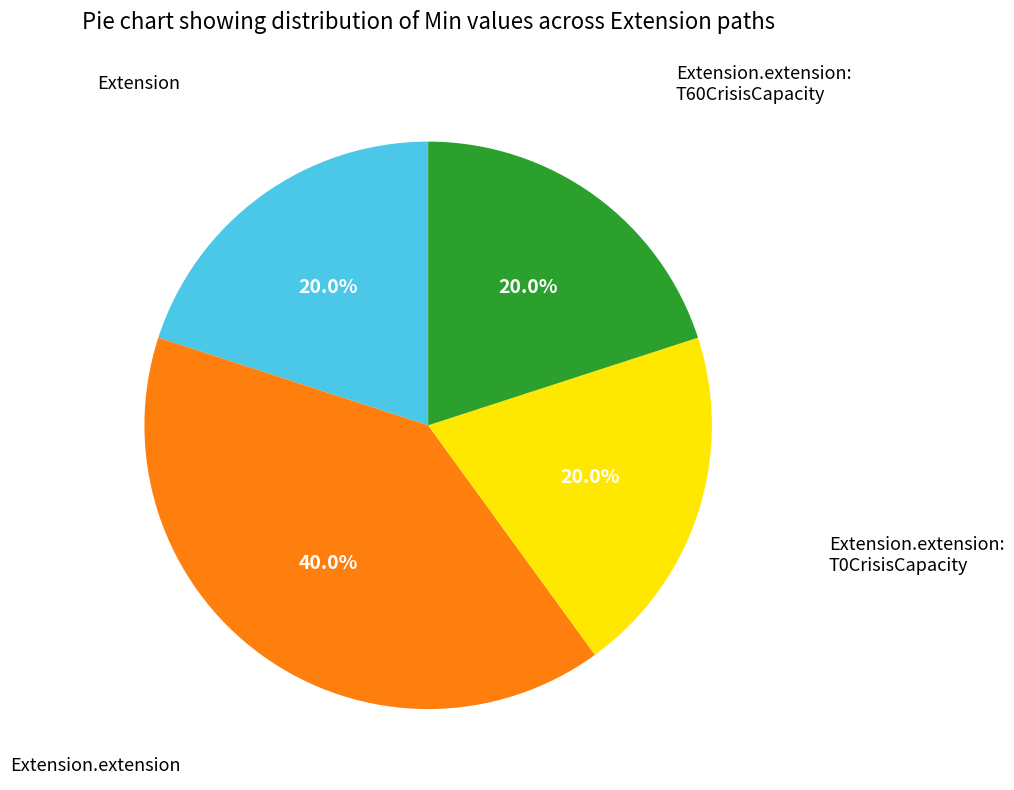

Does any single category account for the majority?

No